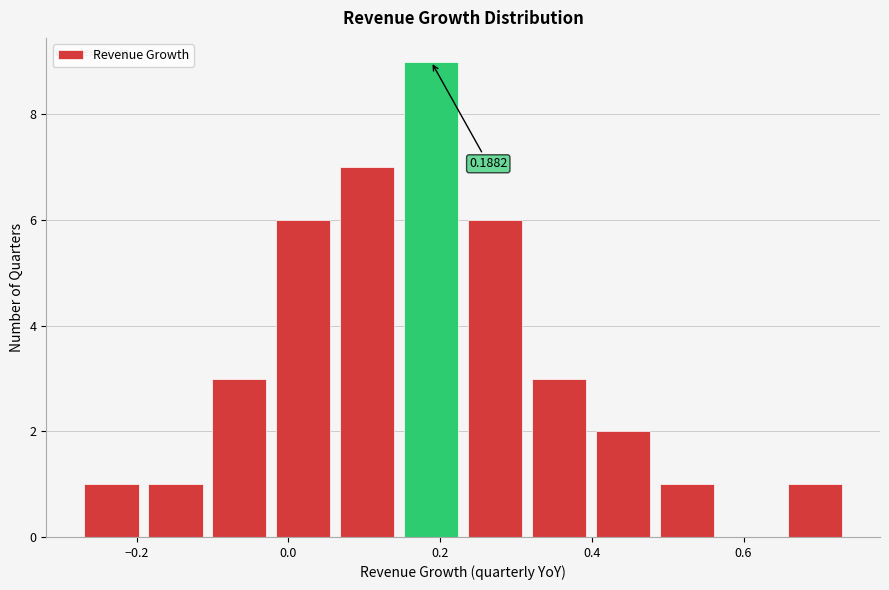

Which range on the x-axis has the tallest bar?

0.14 to 0.24